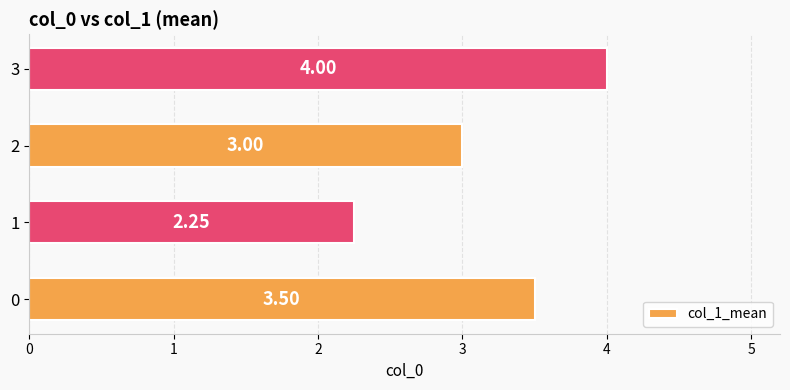

What is the sum of the values at 3 and 0?

7.5